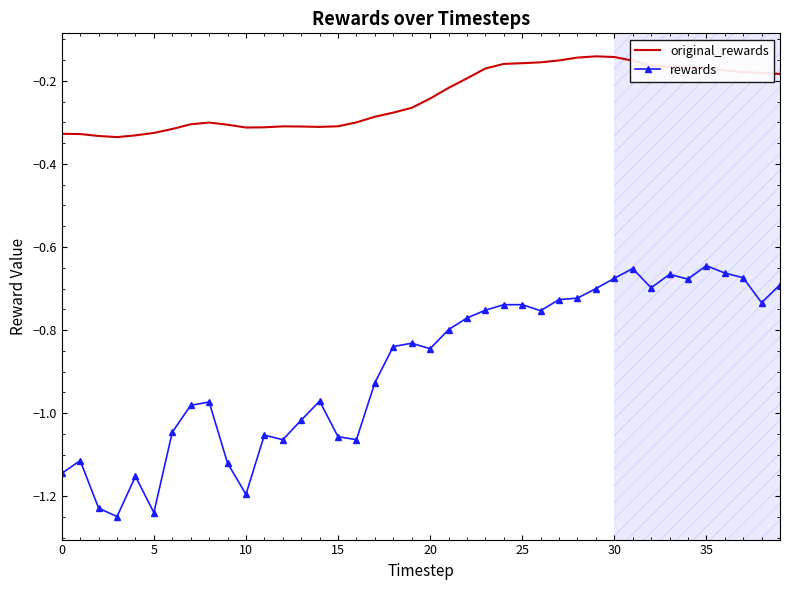

Which series has the largest total across all categories?

original_rewards